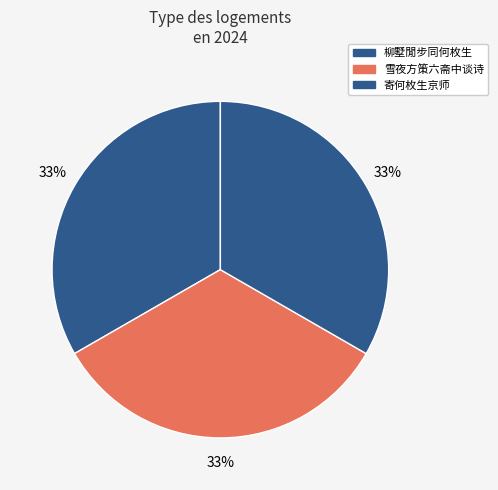

To the nearest percent, what percentage of the pie is 寄何枚生京师?

33%